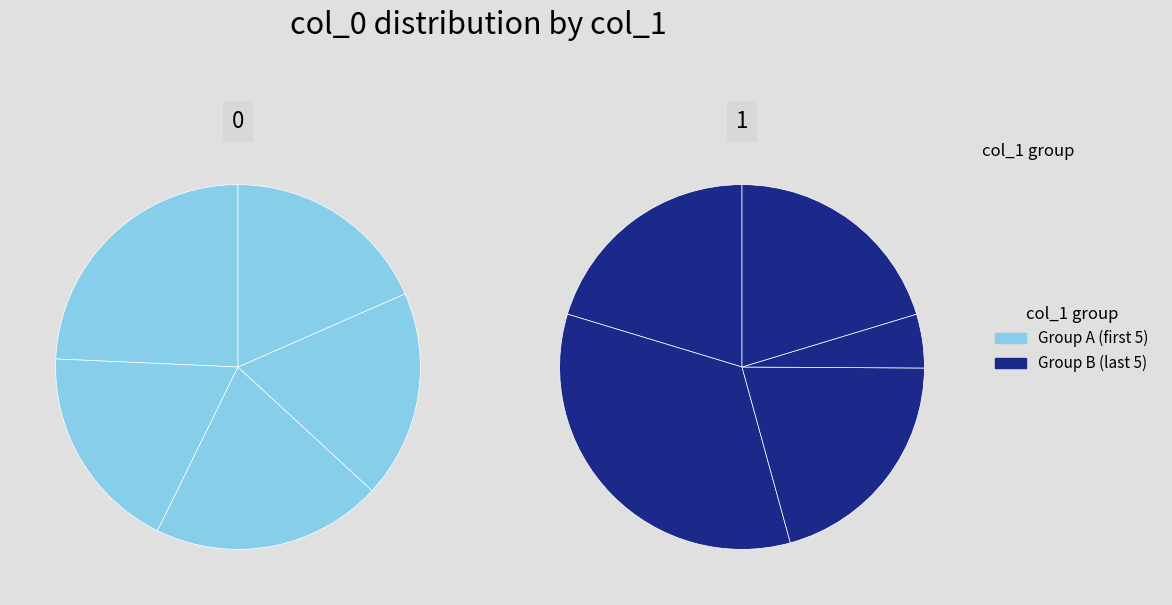

Is there a majority slice in this chart?

No